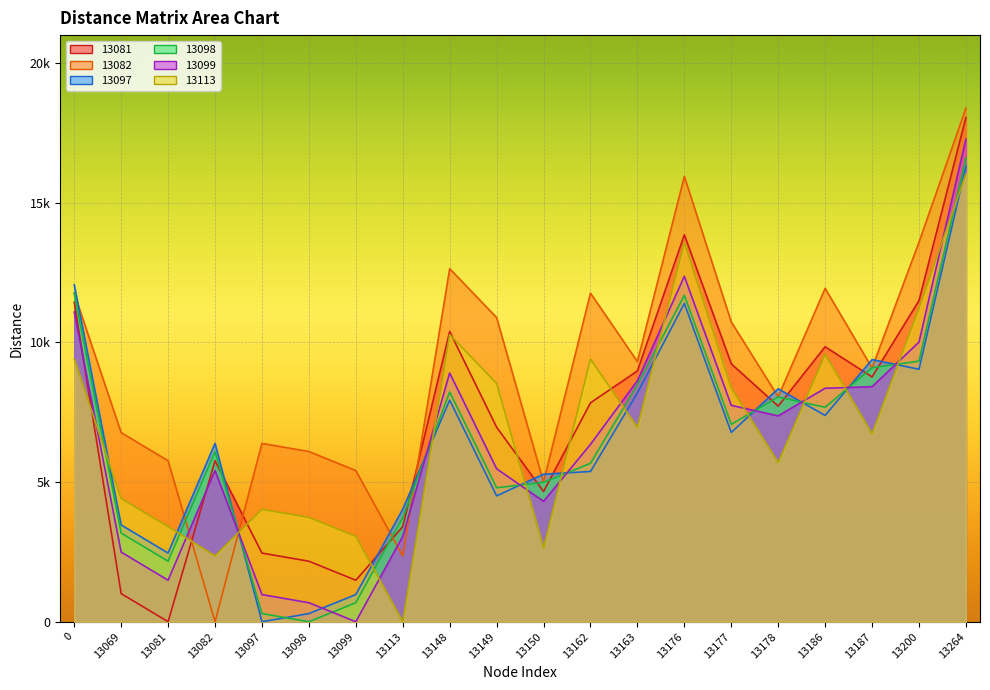

Between which two adjacent categories do 13081 and 13098 first intersect?

13082 and 13097